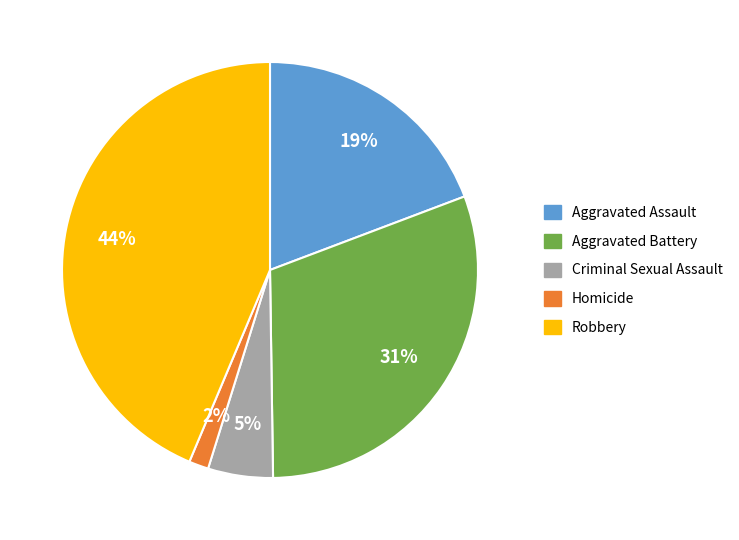

Does Aggravated Assault account for over 50% of the chart?

No